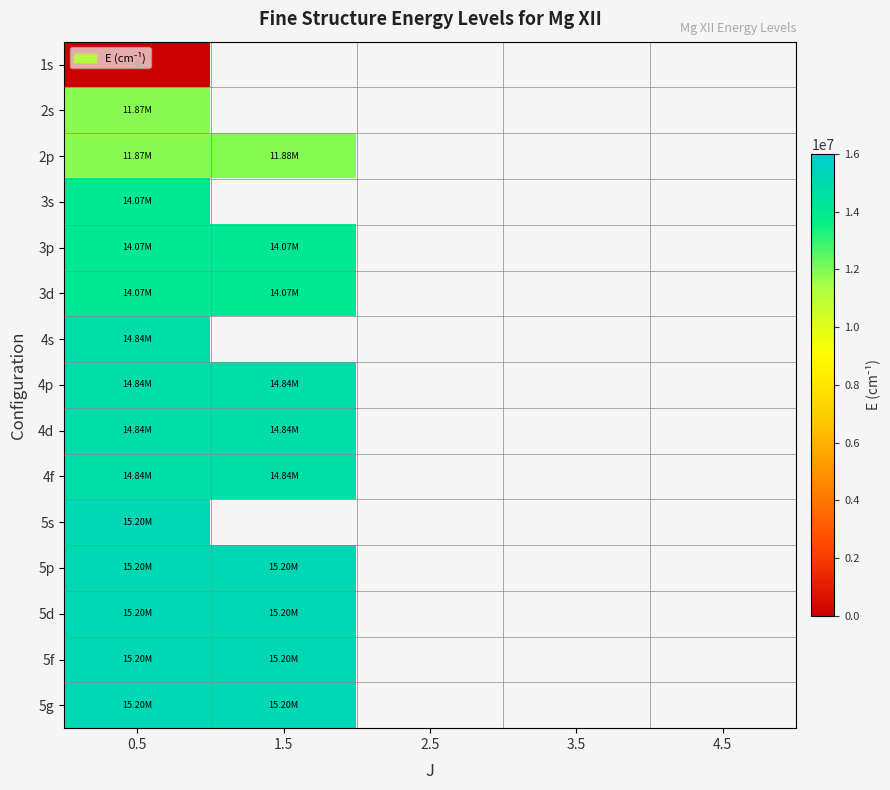

How many positive values does the 4p series have?

2